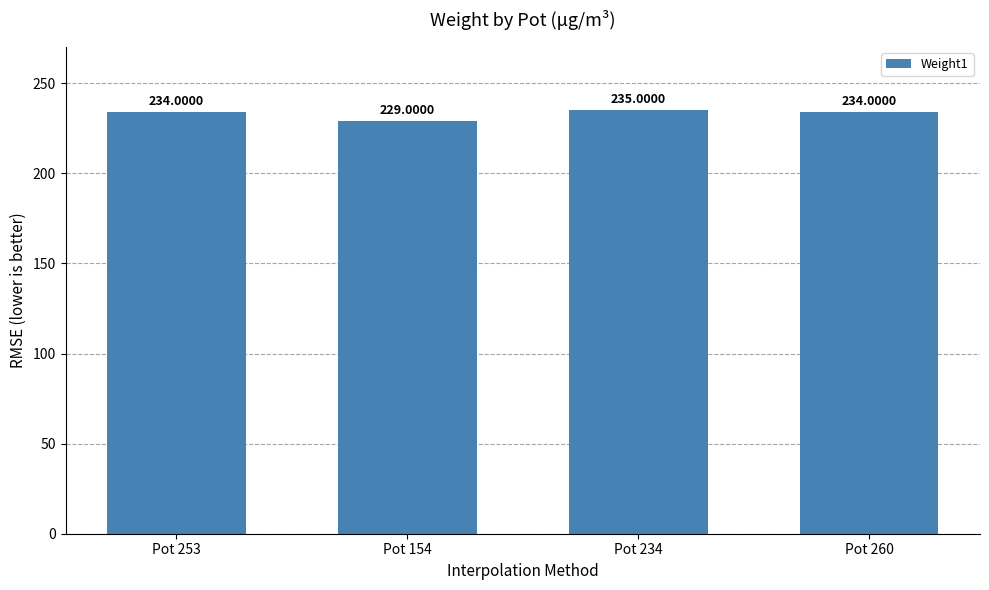

Which has a higher value, Pot 234 or Pot 253?

Pot 234